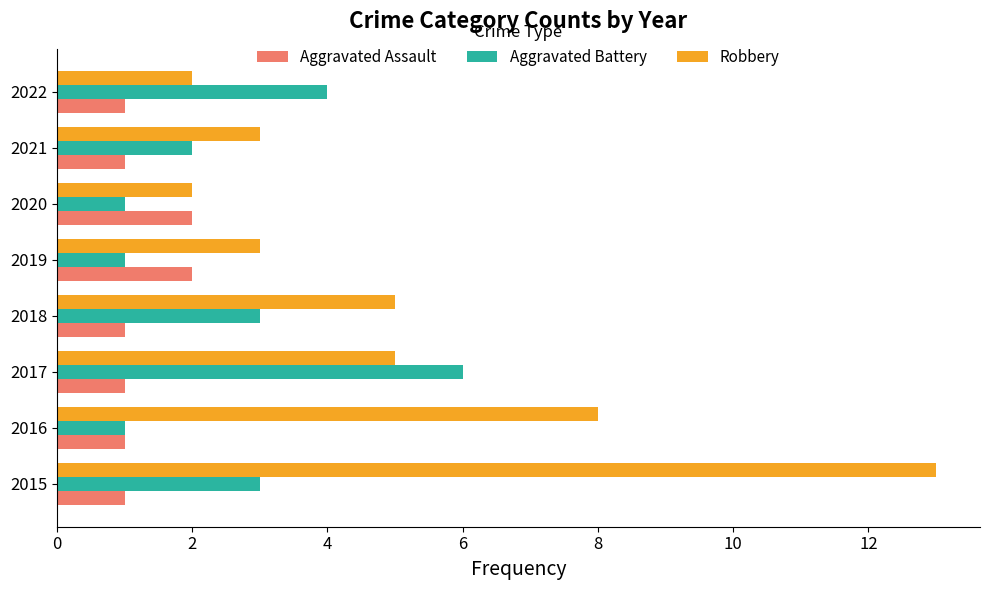

At how many categories does at least one series exceed 11?

1